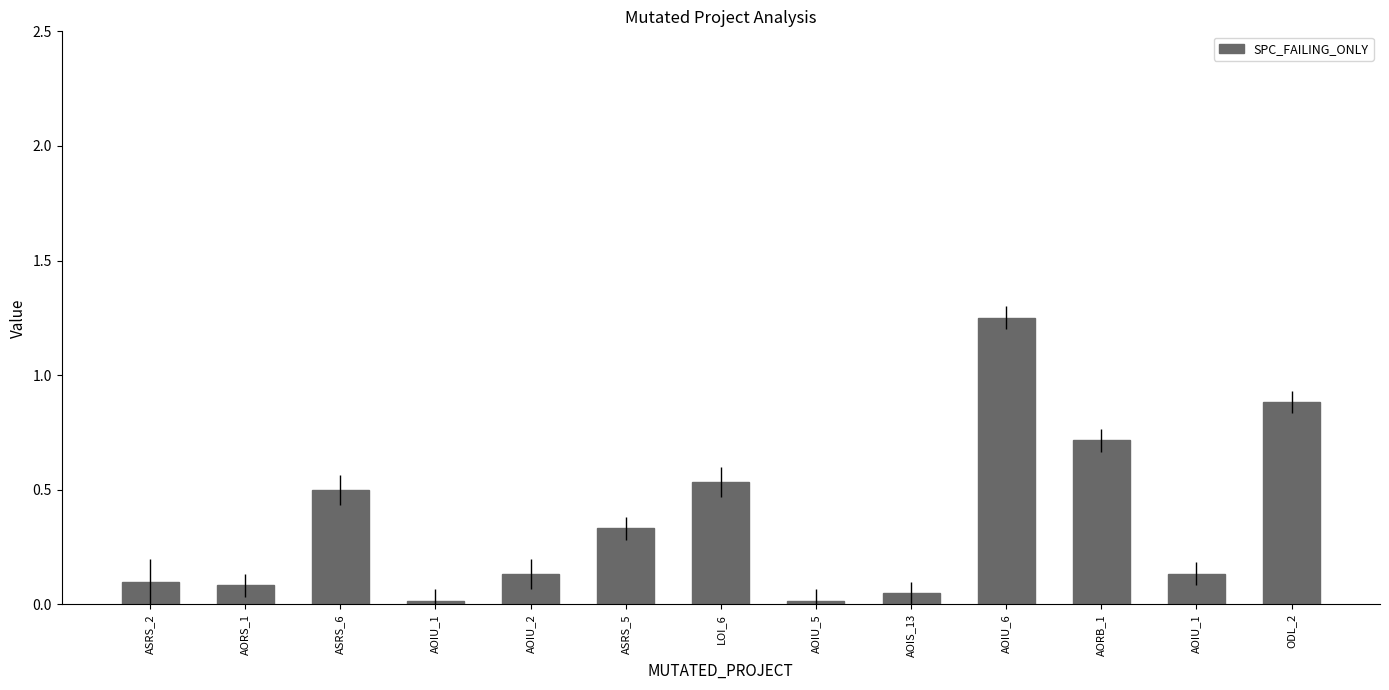

Does the chart contain any negative values?

No